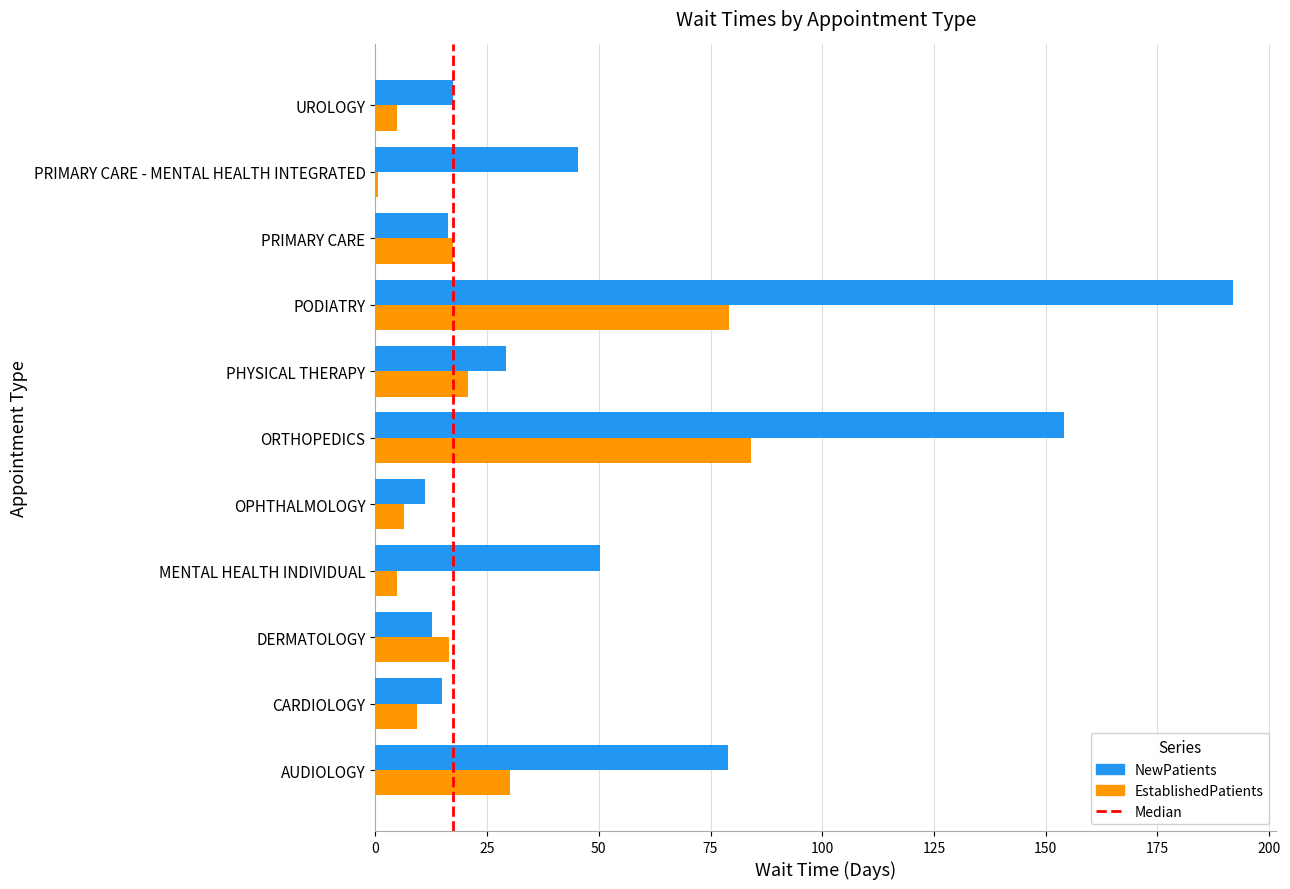

At which label is EstablishedPatients closest to 42?

AUDIOLOGY